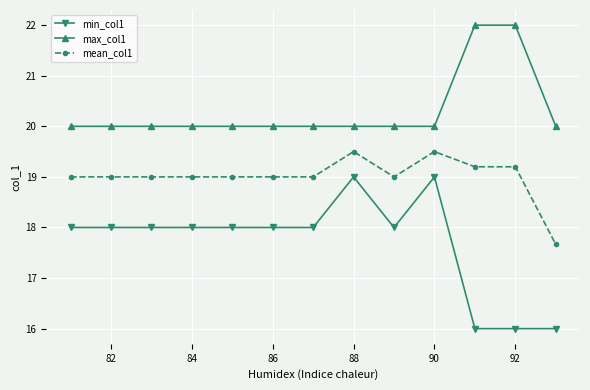

True or false: mean_col1 and max_col1 cross at least once.

False